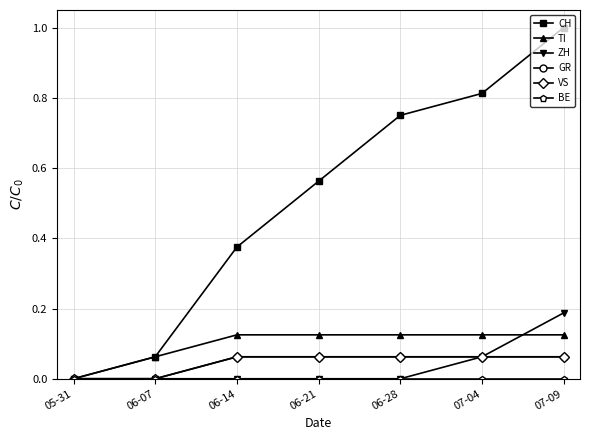

Is this an area chart (filled region under the line)?

No